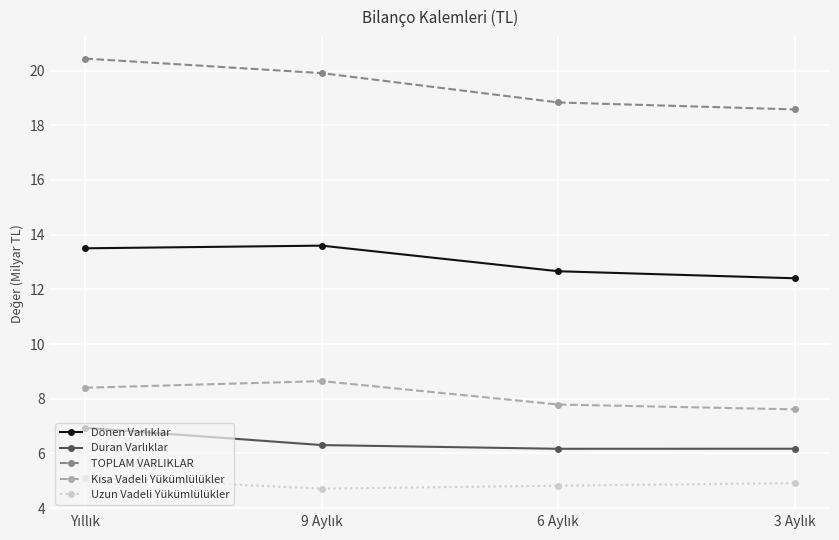

Which series has the largest total across all categories?

TOPLAM VARLIKLAR